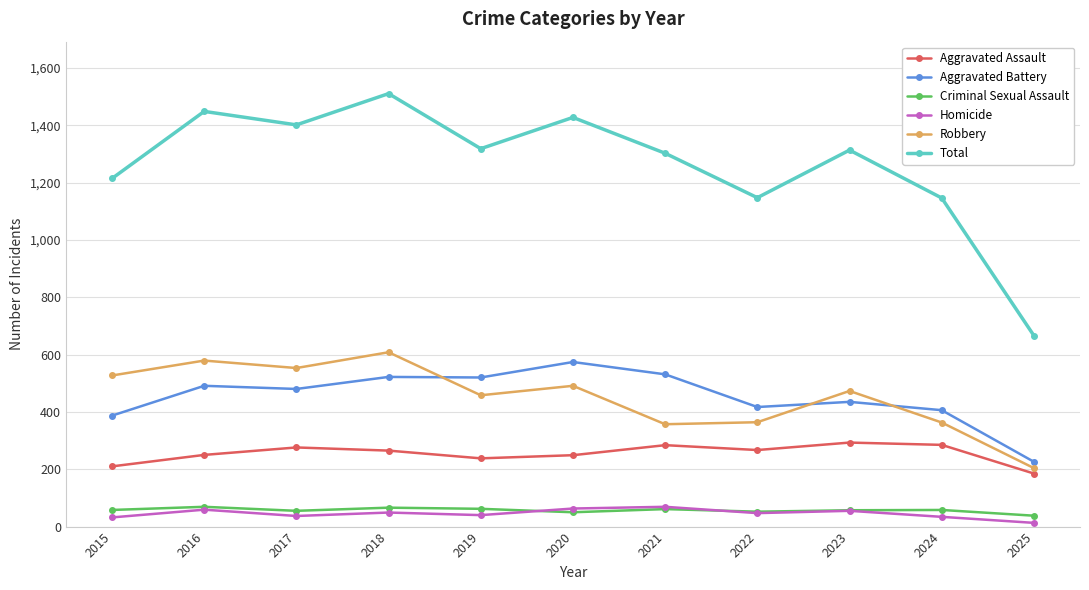

What is the difference between the highest and lowest values at 2024?

1112